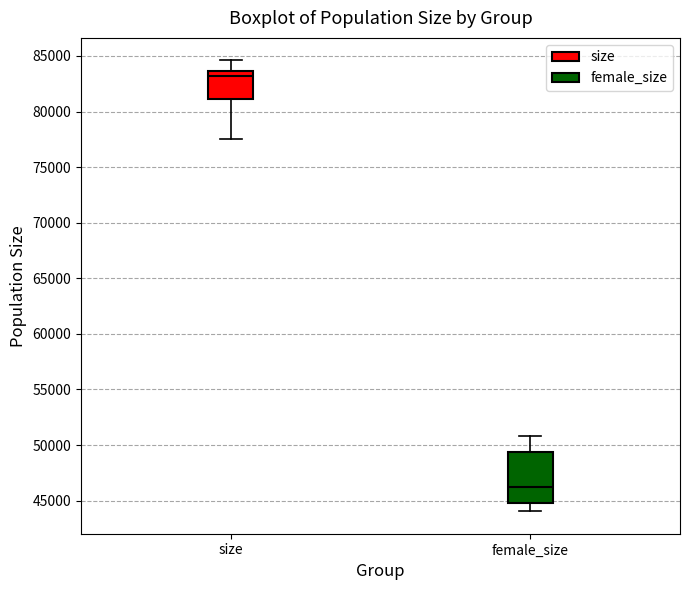

Reading left to right, read every box against the y-axis: the position of its median line, the range the box covers, and the ends of its whiskers. The values are not printed on the chart, so give them approximately, as read against the axis.

size: median 83000, box 81000 to 83500, whiskers 77500 to 84500
female_size: median 46500, box 45000 to 49500, whiskers 44000 to 51000